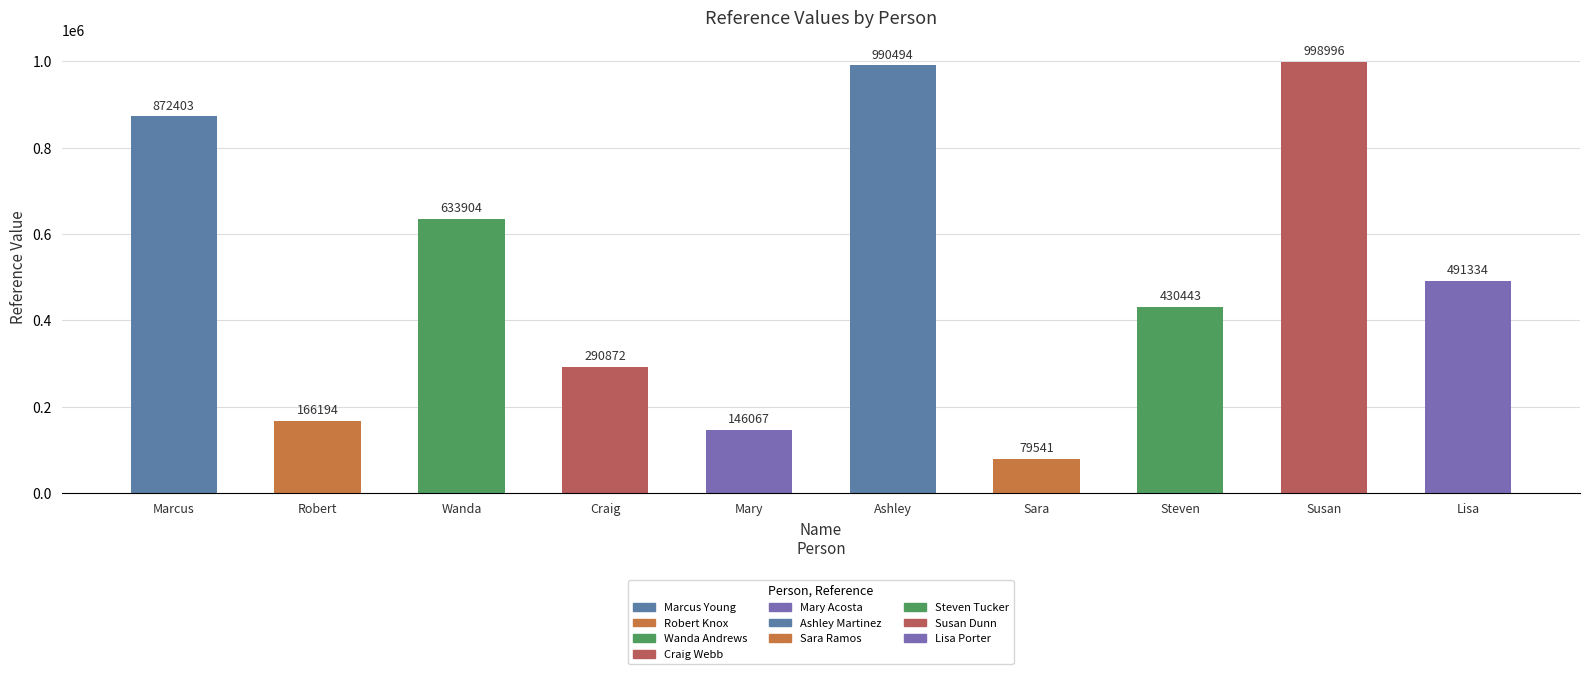

List the labels in order of value, largest first.

Susan, Ashley, Marcus, Wanda, Lisa, Steven, Craig, Robert, Mary, Sara